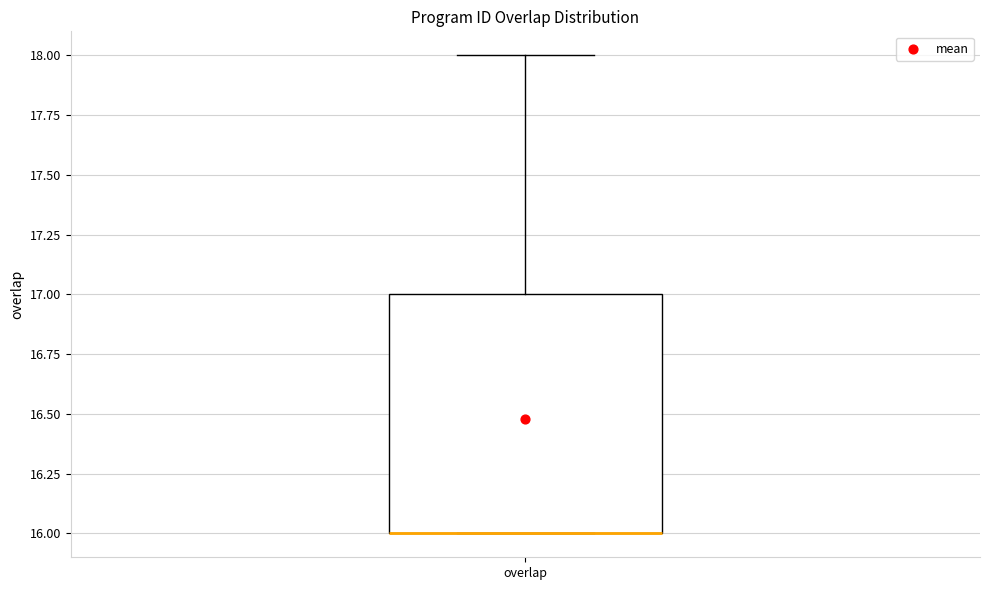

Read this box plot against the y-axis: the position of the median line, the range covered by the box, and the ends of both whiskers. The values are not printed on the chart, so give them approximately, as read against the axis.

median 16 (drawn on the box's lower edge), box 16 to 17, whiskers 16 to 18